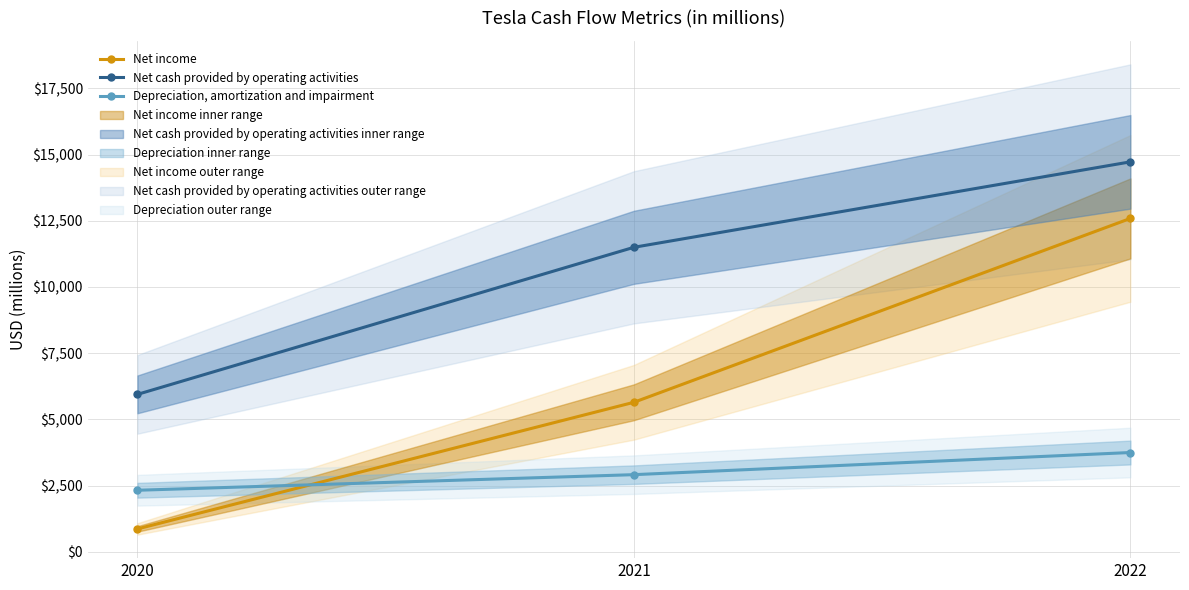

Which series changed the most between 2020 and 2022?

Net income